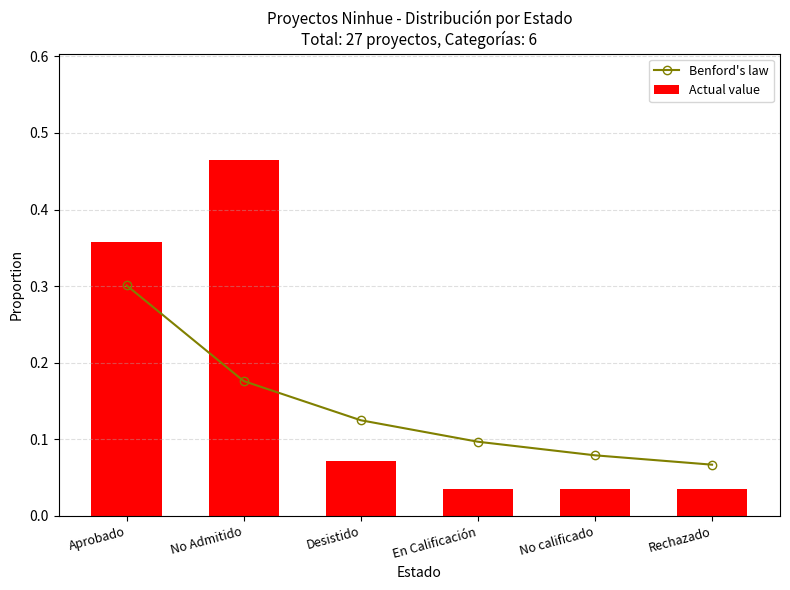

Reading left to right, what are all the values shown in this chart?

Benford's law: Aprobado=0.3	No Admitido=0.2	Desistido=0.1	En Calificación=0.1	No calificado=0.1	Rechazado=0.1
Actual value: Aprobado=0.4	No Admitido=0.5	Desistido=0.1	En Calificación=0.0	No calificado=0.0	Rechazado=0.0